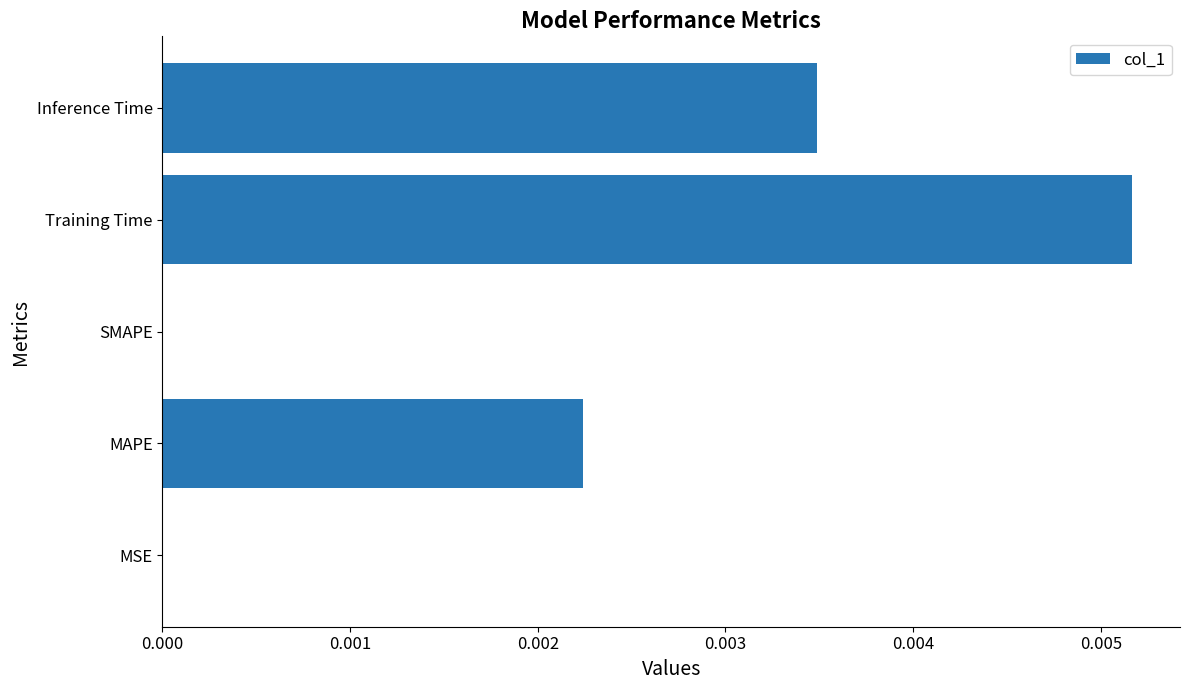

True or false: the data shows 0.0 at MSE.

True